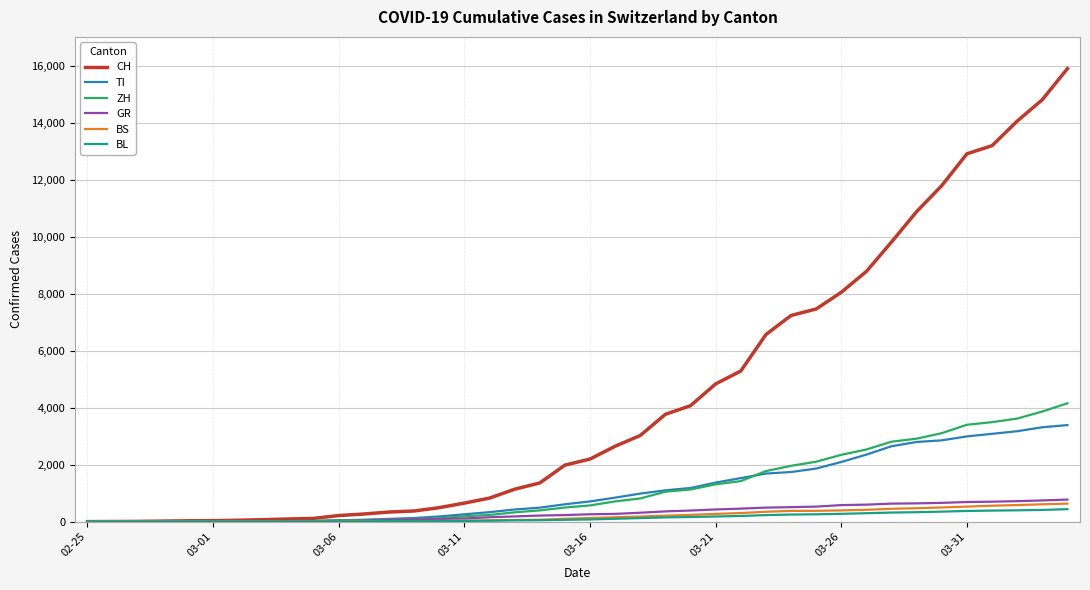

What is the greatest value displayed?

15922